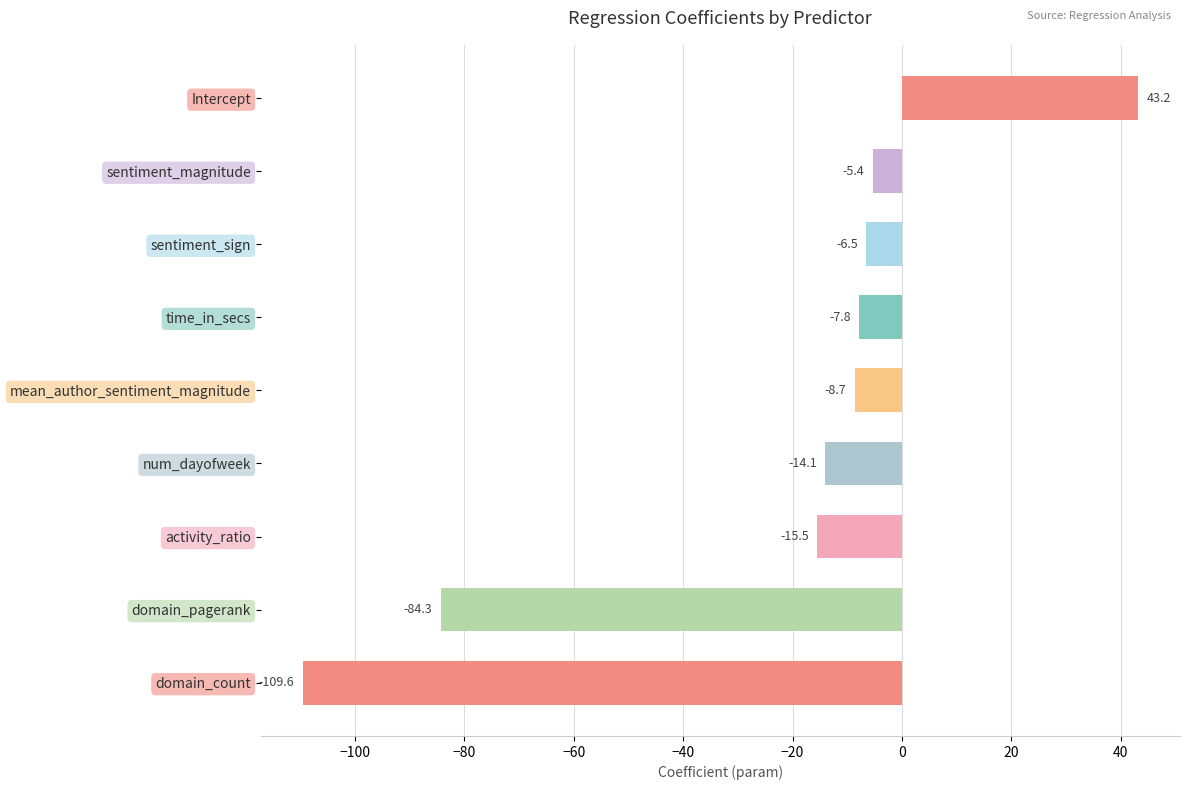

How many data points are above -8?

4